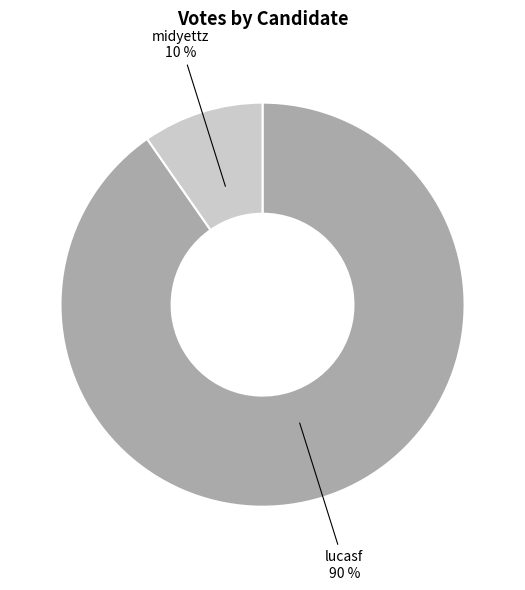

To the nearest percent, what is the average slice percentage?

50%